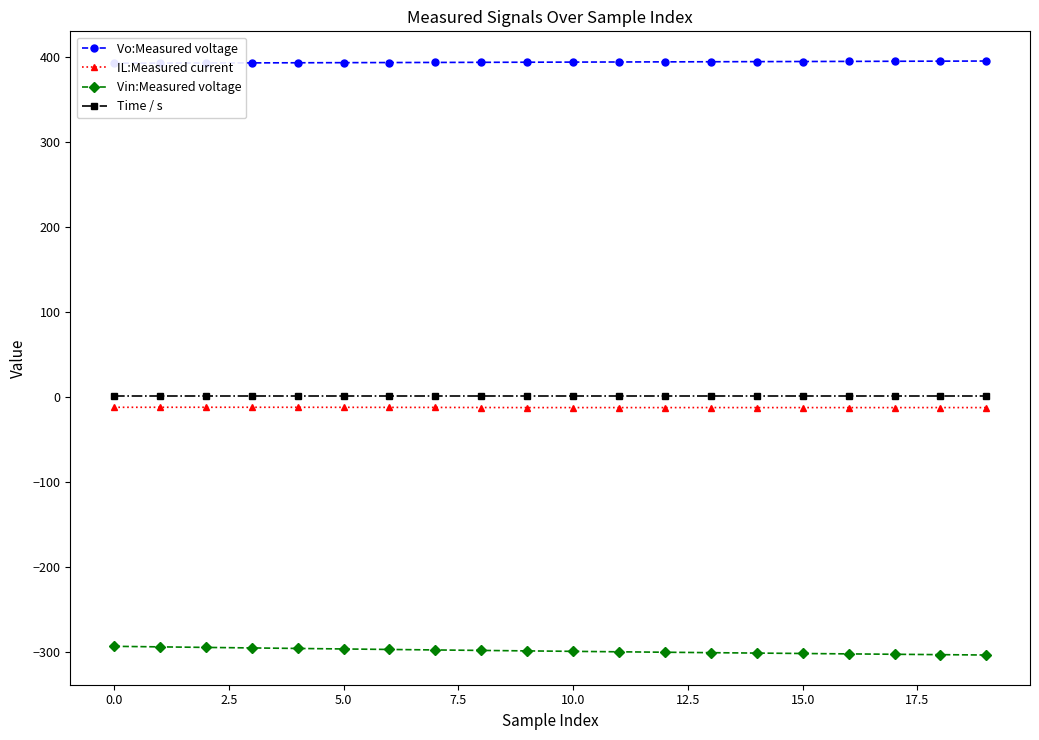

True or false: Vin:Measured voltage and Time / s intersect in this chart.

False